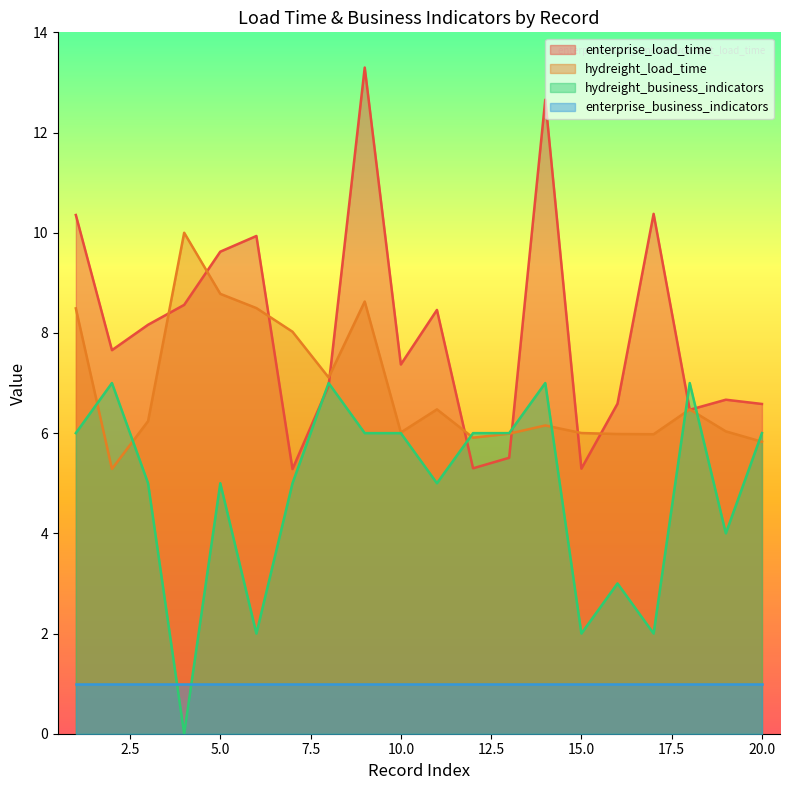

Is it true that hydreight_business_indicators equals 8.2 at 3?

False